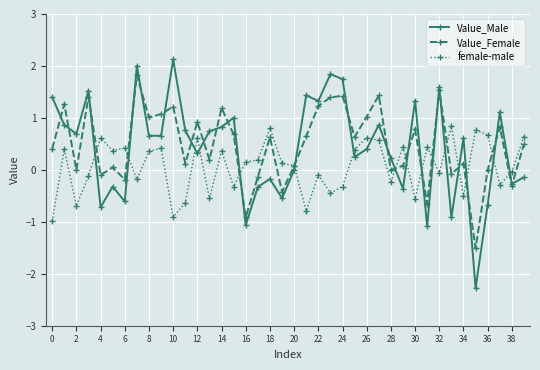

In female-male, how many points are lower than both neighbors (excluding endpoints)?

13